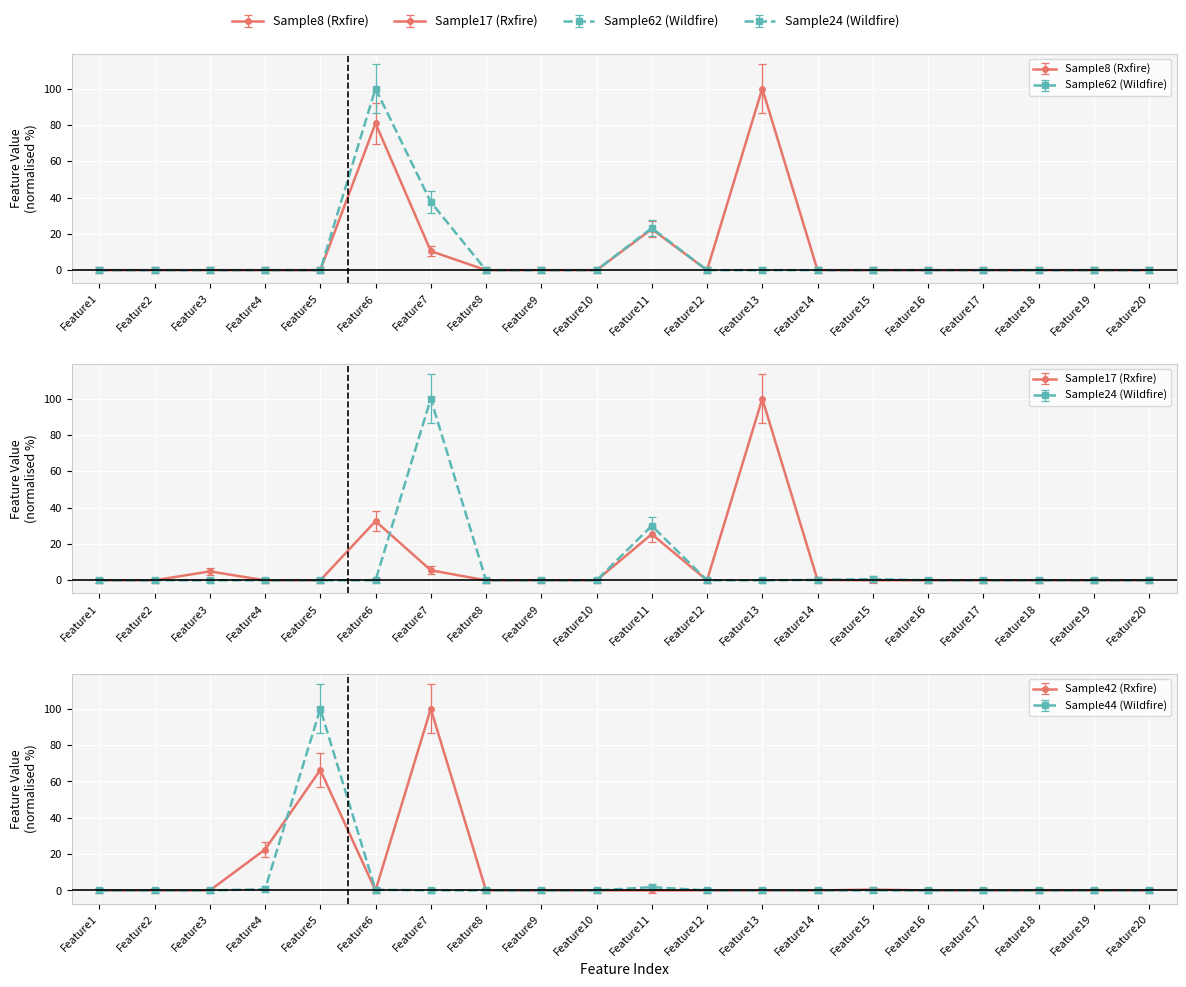

Read the Sample62 value at Feature18.

-1.5